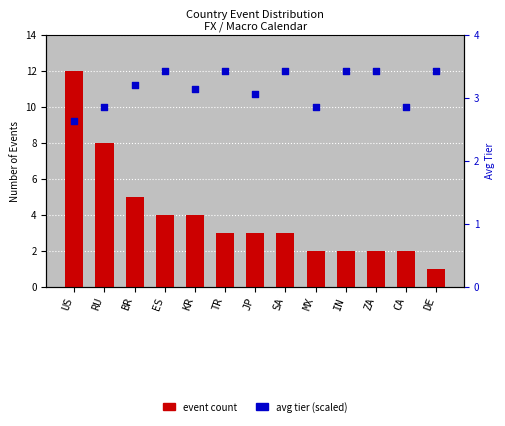

At how many categories does at least one series exceed 3?

13